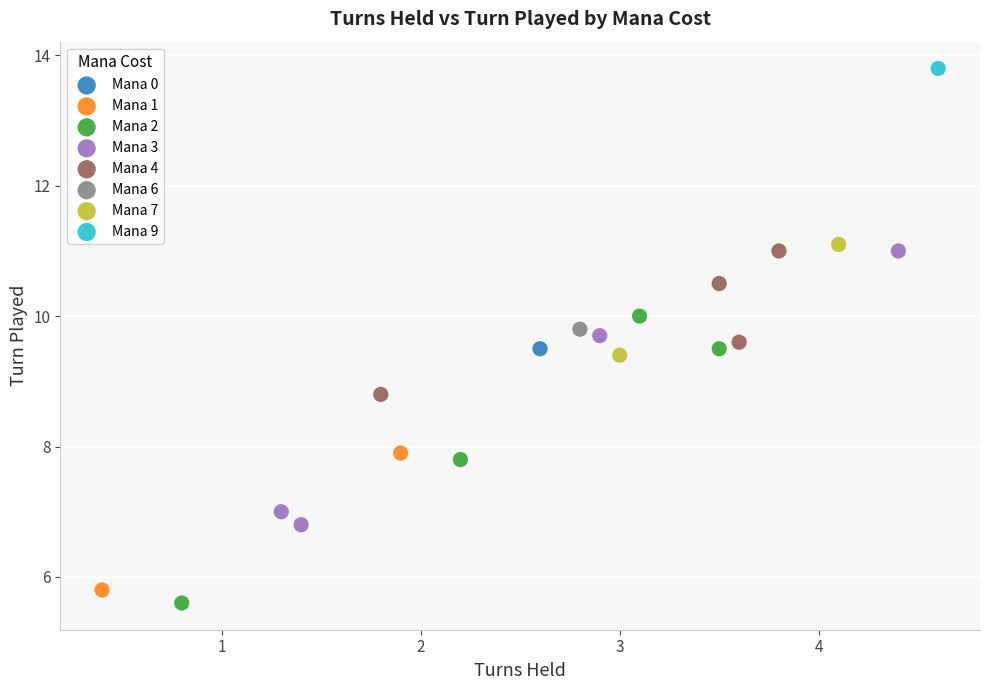

Which series reaches the minimum Y coordinate?

Mana 2